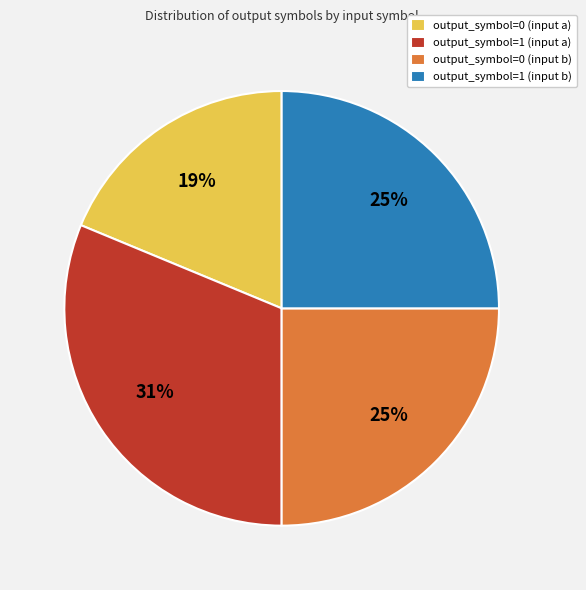

Which category has the biggest portion of the pie?

output_symbol=1 (input a)